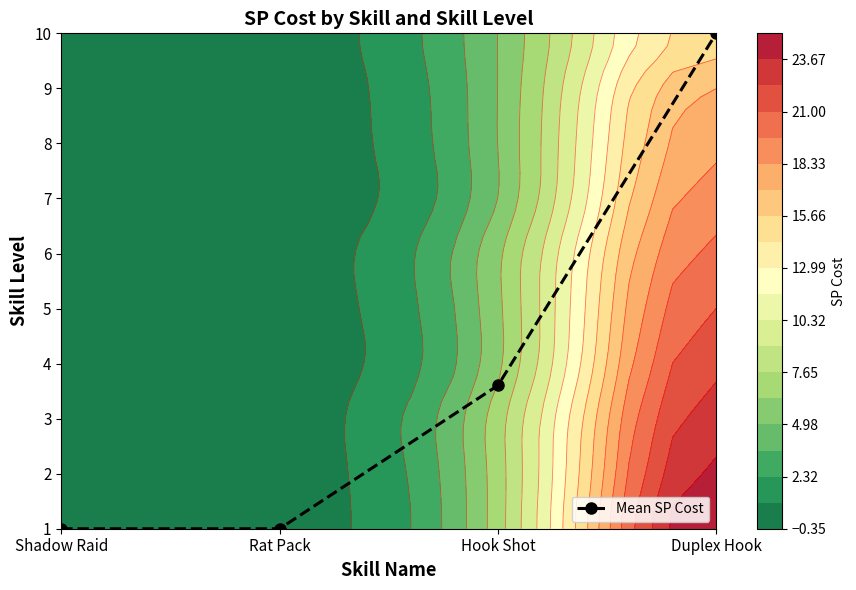

Which has a higher value, Hook Shot or Duplex Hook?

Duplex Hook